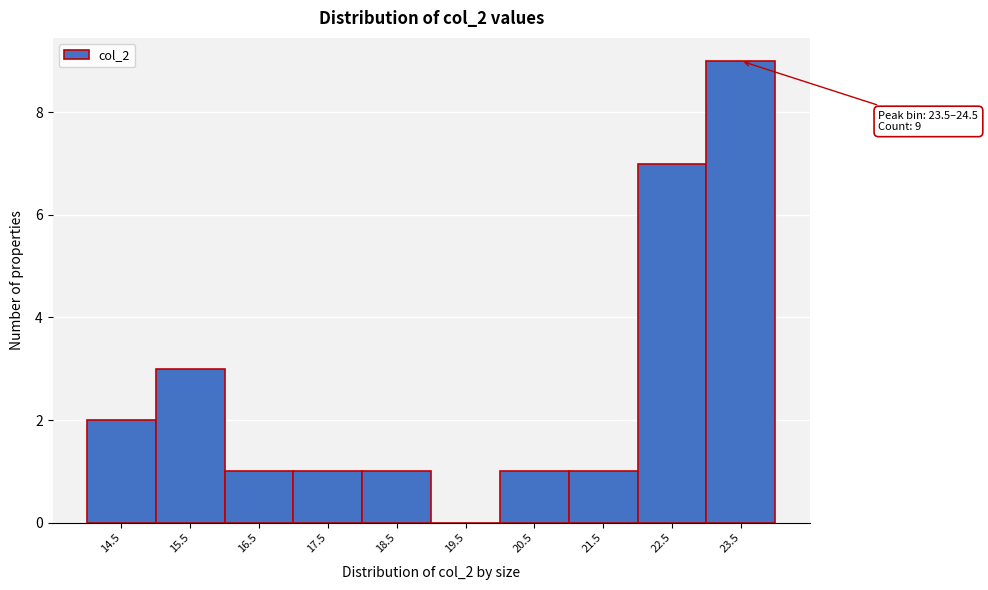

Reading left to right, extract all data points from this chart.

14.5=2	15.5=3	16.5=1	17.5=1	18.5=1	19.5=0	20.5=1	21.5=1	22.5=7	23.5=9